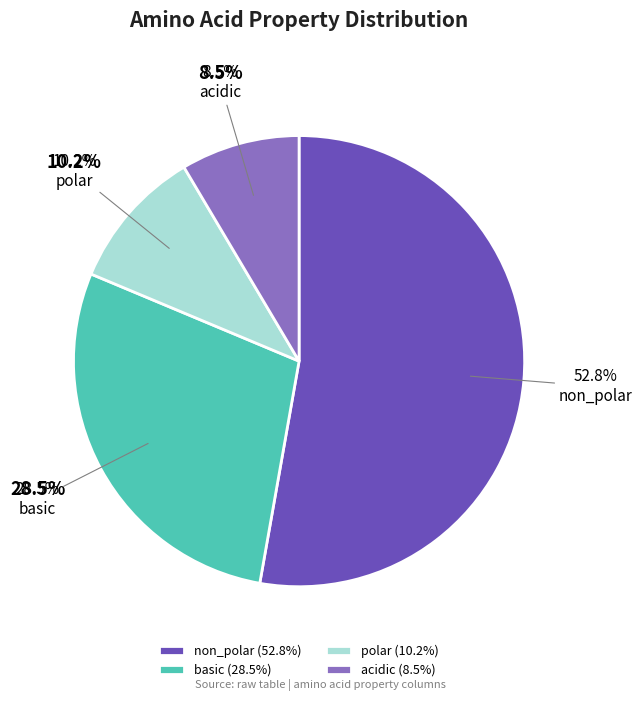

Which slice represents more than half of the pie?

non_polar